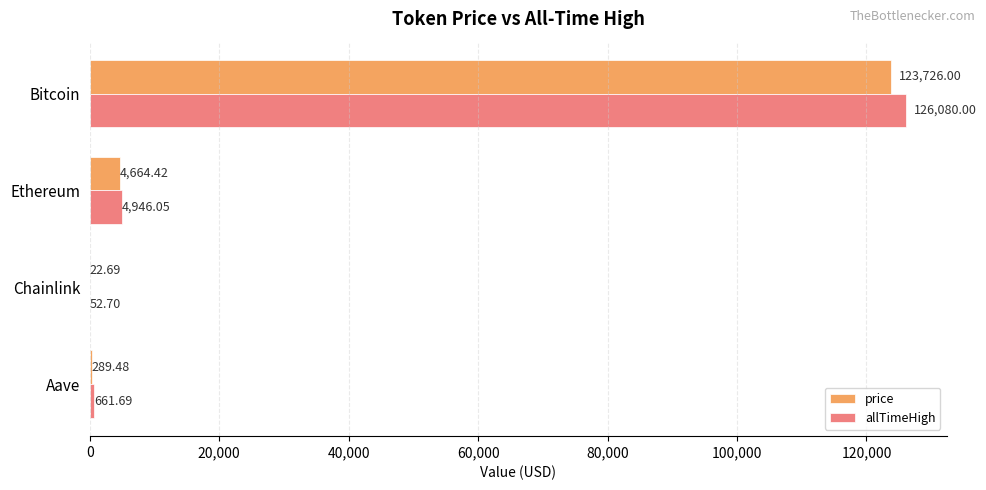

At which label is allTimeHigh closest to 63066?

Ethereum